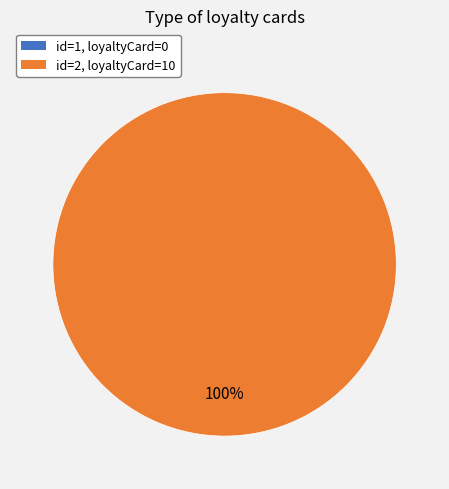

Rank the categories by value from highest to lowest.

2, 1